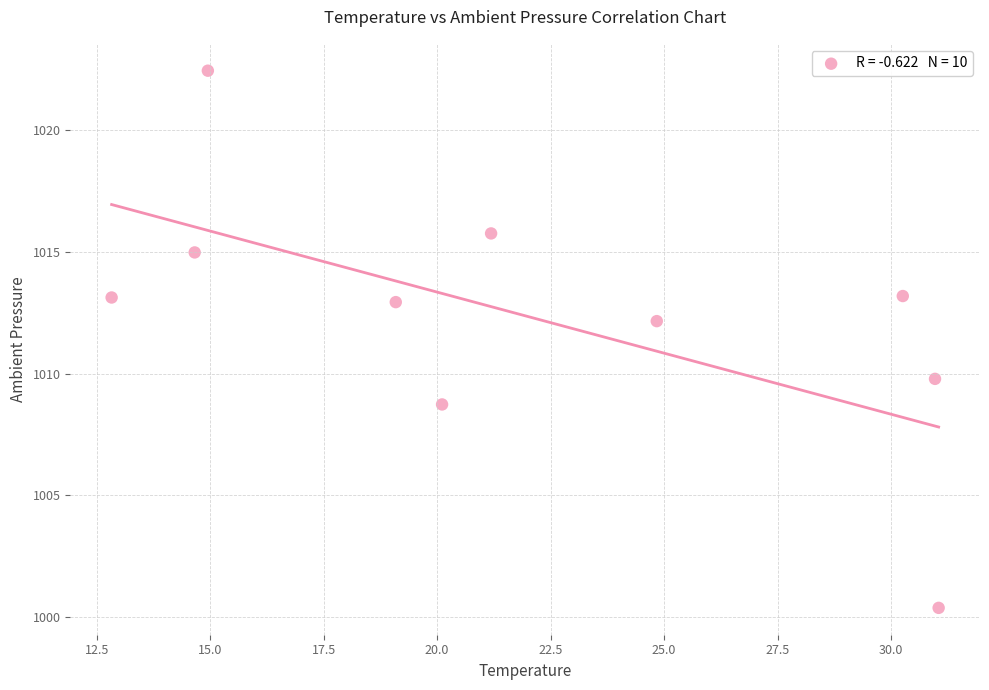

What is the range of X values (max minus min)?

18.2